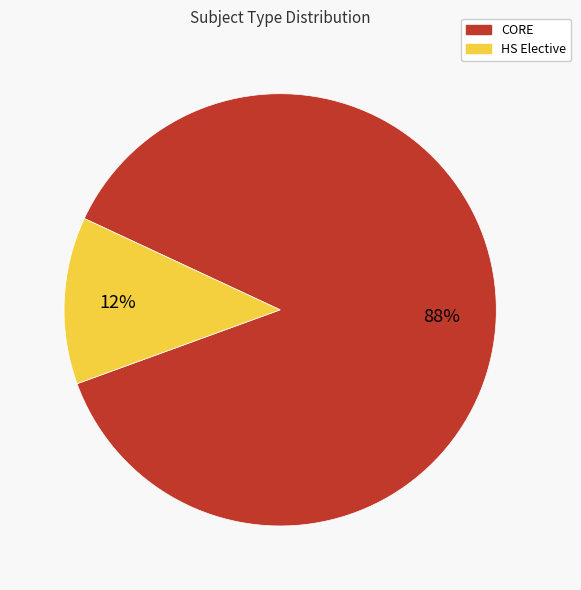

How many segments does this pie chart have?

2